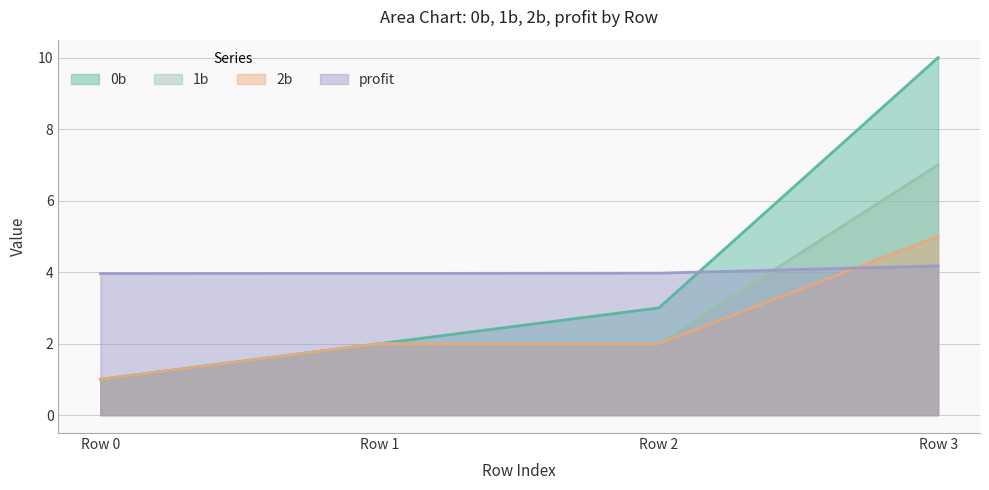

How many distinct data groups are displayed?

4